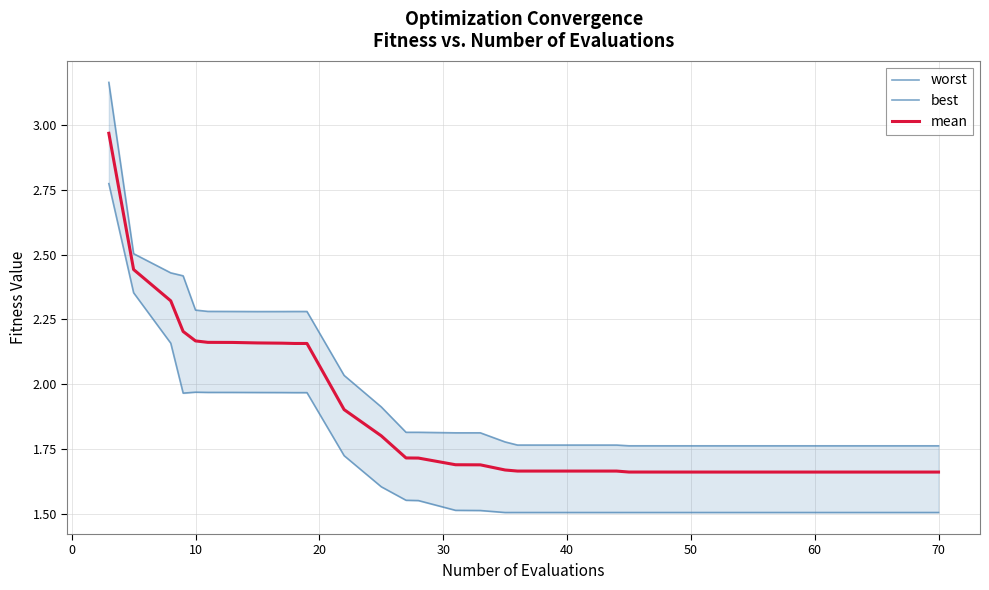

True or false: mean has more than 1 interior local peaks.

False